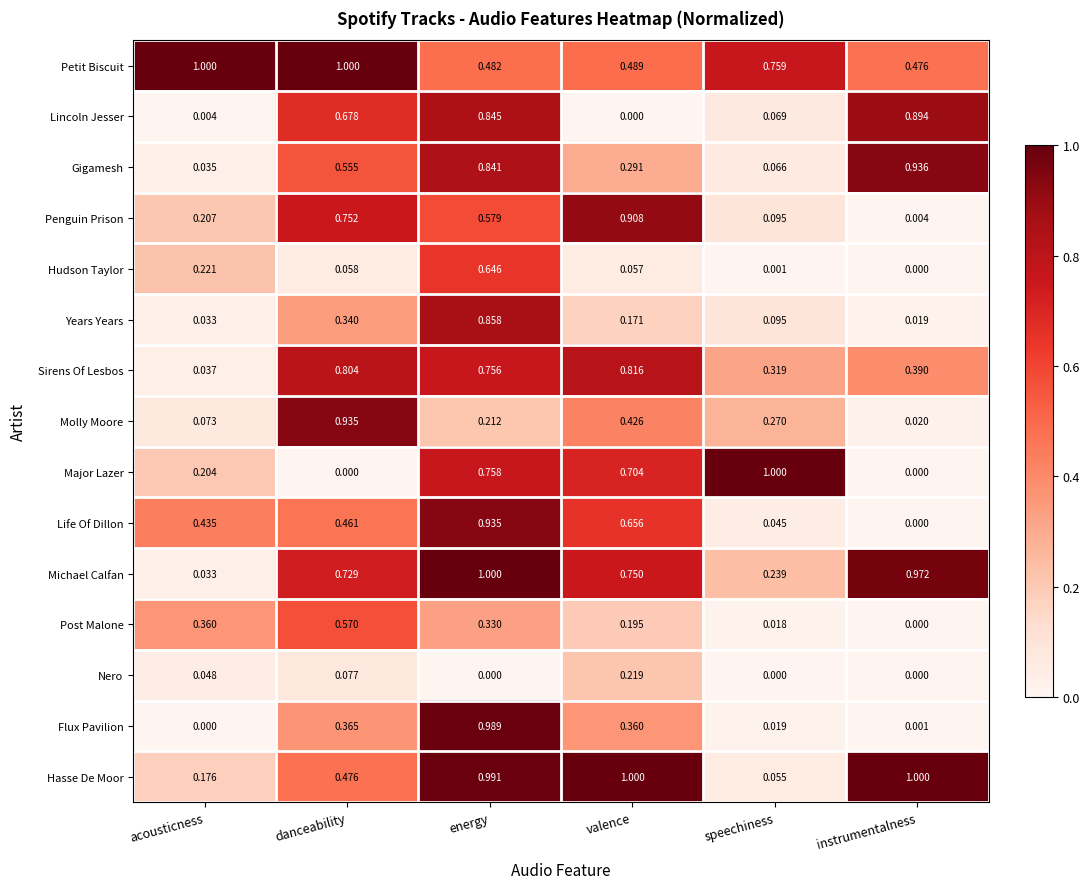

List the labels in order of Sirens Of Lesbos value, largest first.

valence, danceability, energy, instrumentalness, speechiness, acousticness